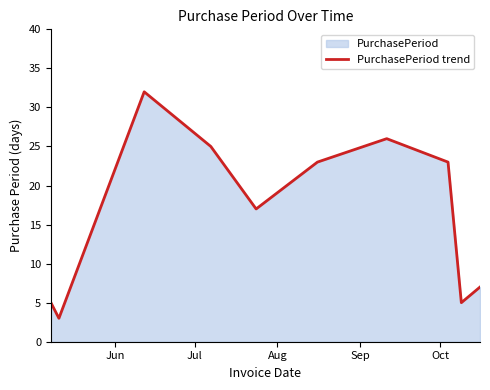

Count the number of categories in the chart.

10